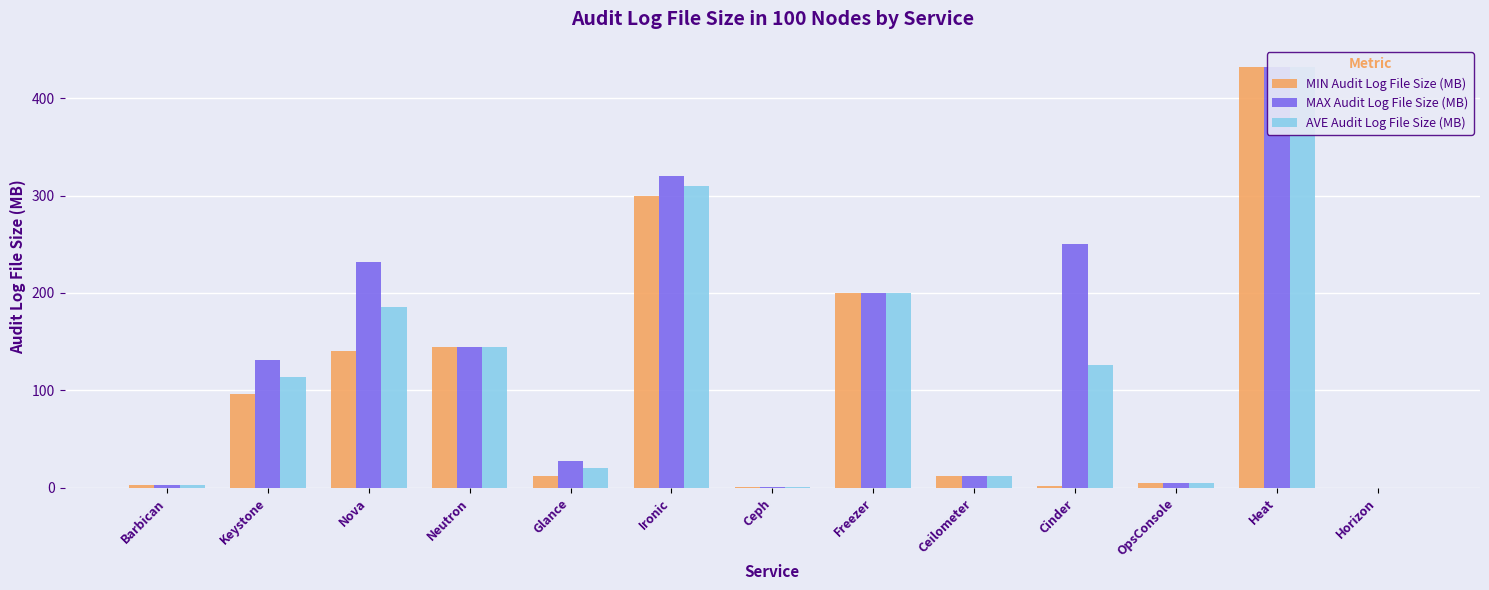

Which series has the widest spread of values?

MIN Audit Log File Size (MB)